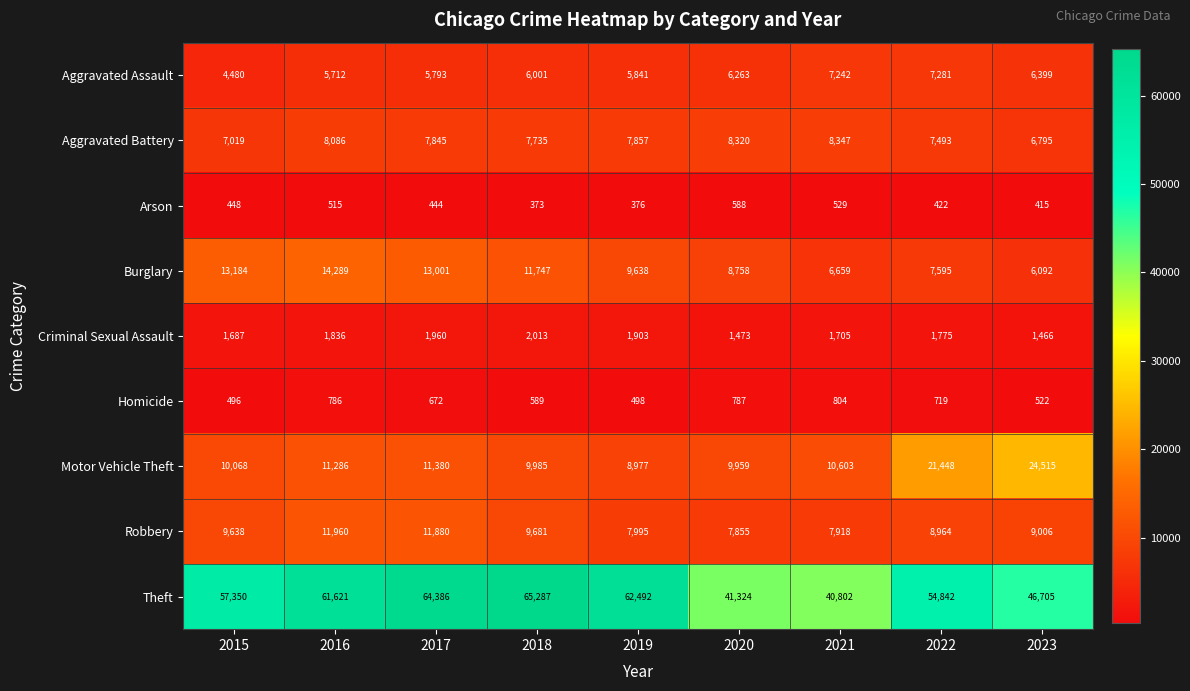

At how many categories does at least one series exceed 24921?

9